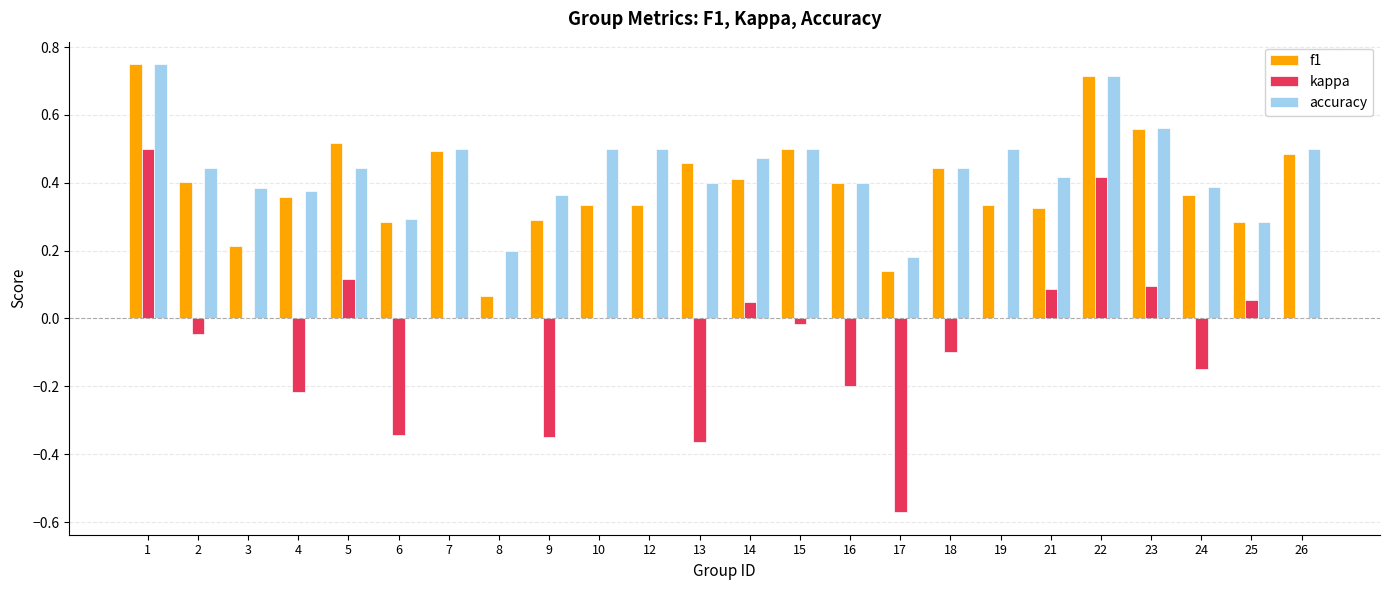

Is it true that accuracy equals 0.2 at 22?

False